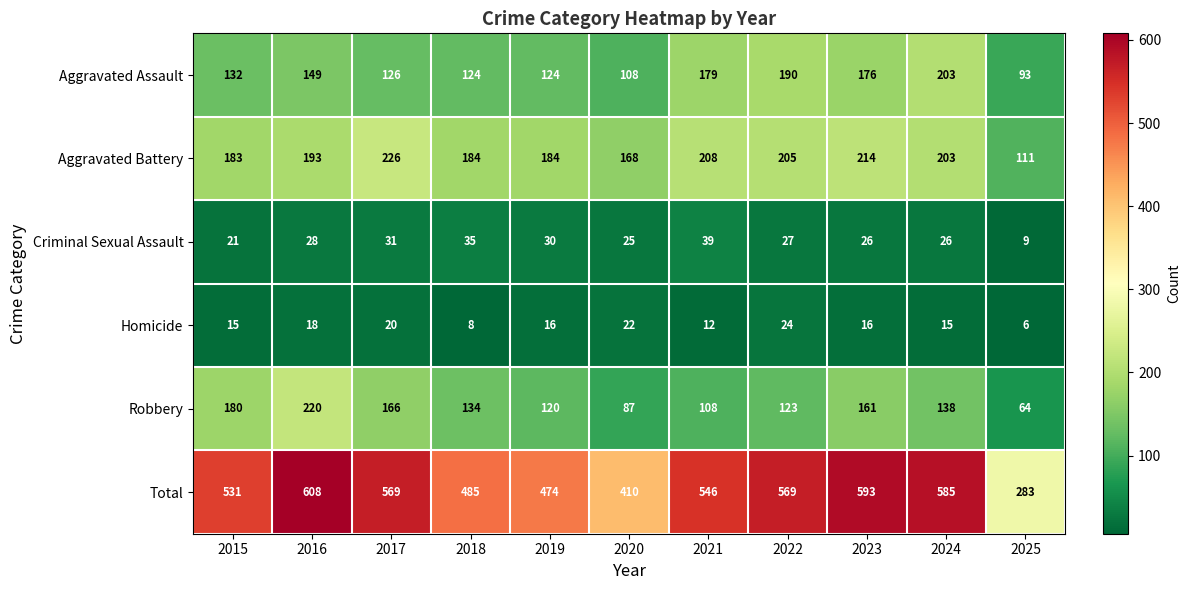

What is the average value of the Criminal Sexual Assault series?

27